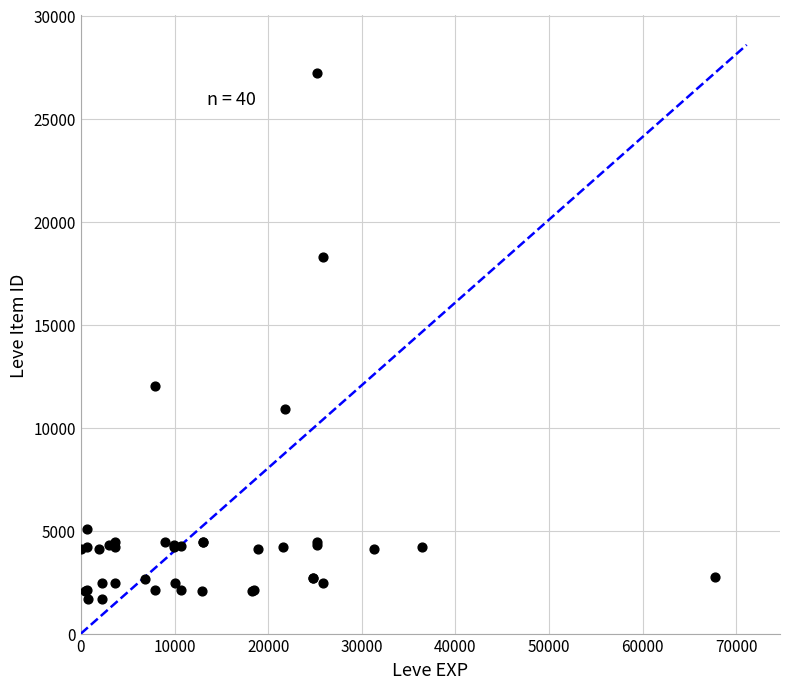

What Y value in the scatter plot is closest to 14448?

12018